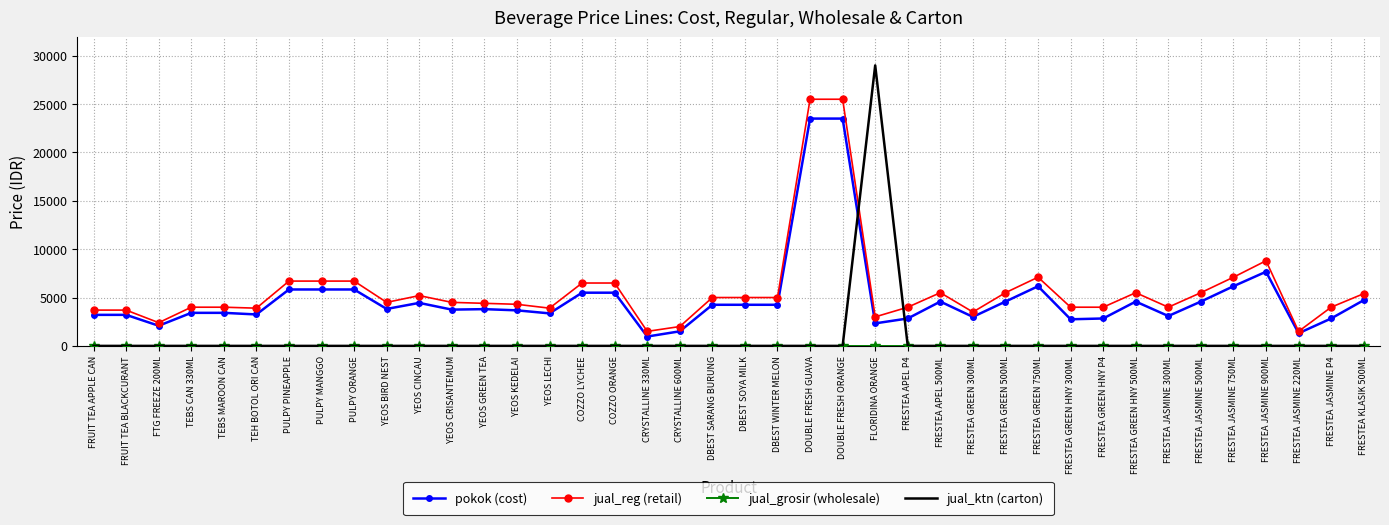

How many times do jual_reg (retail) and jual_ktn (carton) cross each other?

2